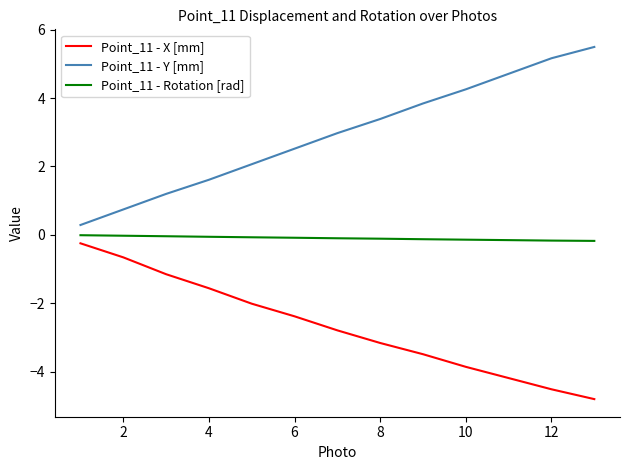

List the series in order of their overall mean, highest first.

Point_11 - Y [mm], Point_11 - Rotation [rad], Point_11 - X [mm]